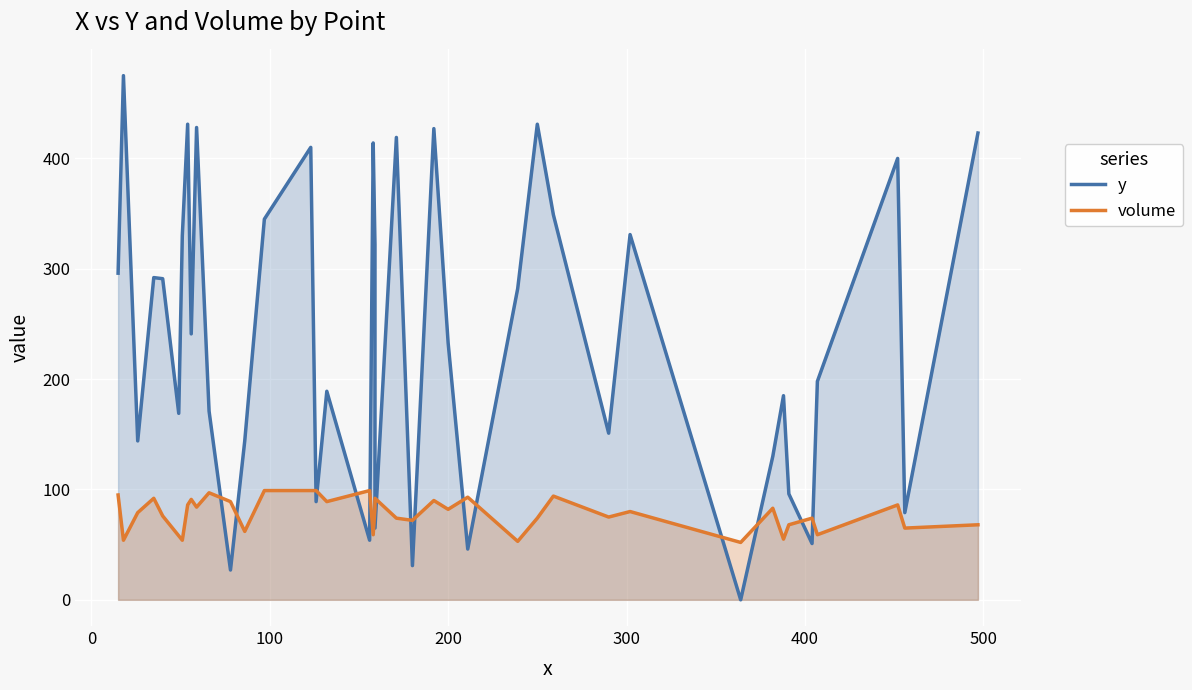

What is the maximum value shown in the chart?

475